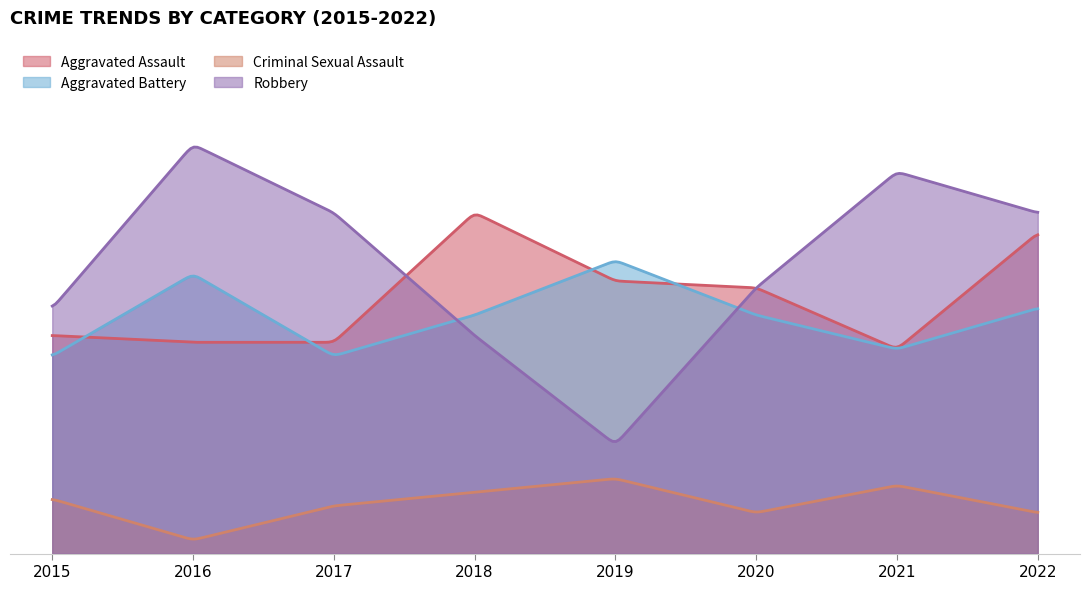

At which category does Aggravated Battery reach its first local peak?

2016